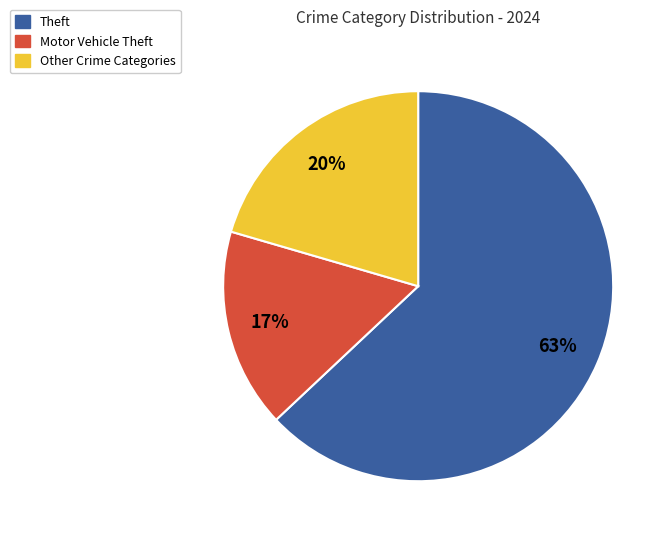

To the nearest percent, what is the difference between the largest and smallest slice percentages?

46%